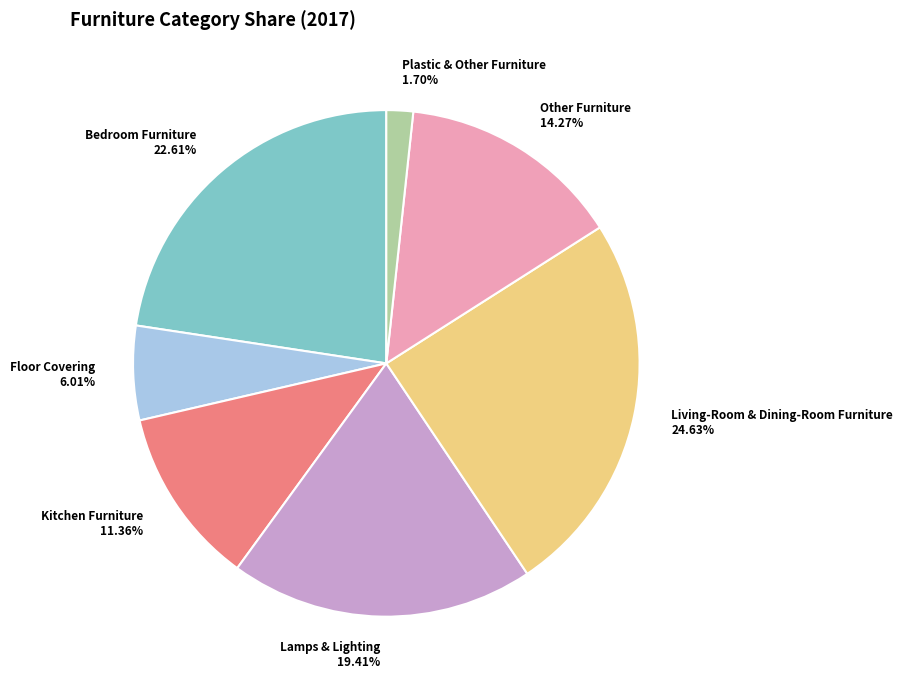

Between Kitchen Furniture and Living-Room & Dining-Room Furniture, which is larger?

Living-Room & Dining-Room Furniture